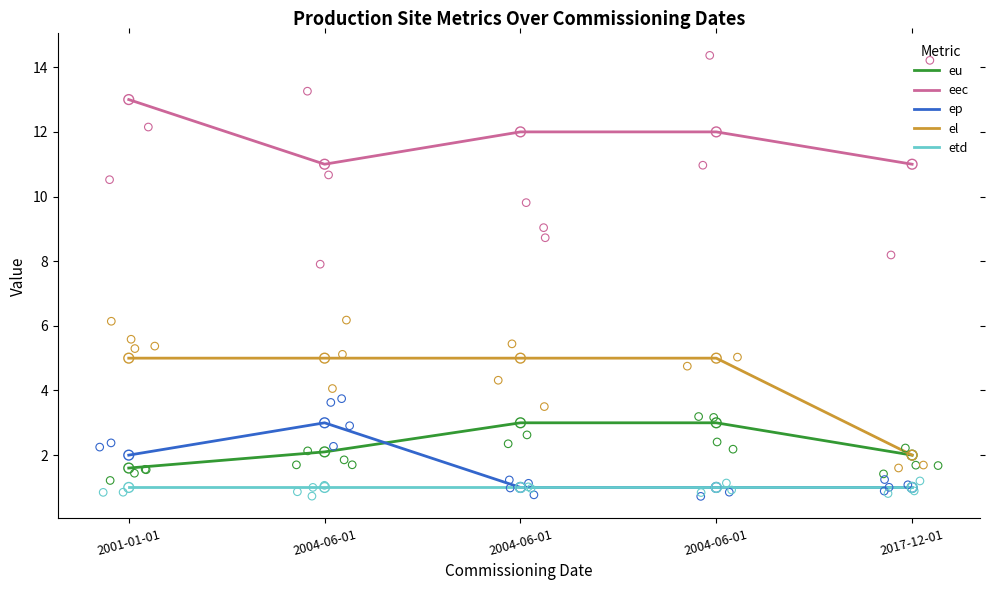

Which series contains the lowest Y value?

ep